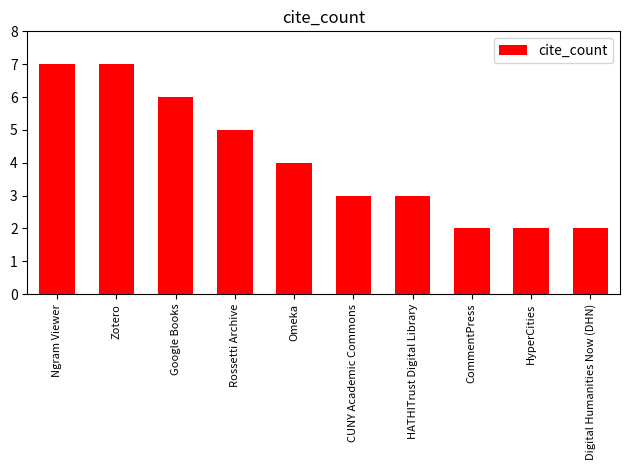

What is the smallest value displayed?

2